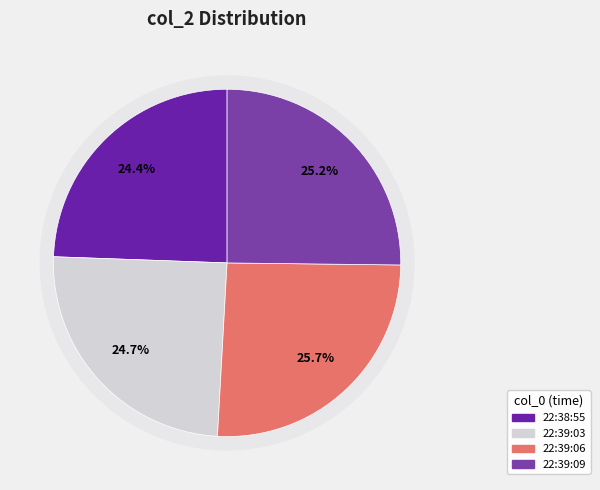

Is there any slice that represents more than half of the pie?

No